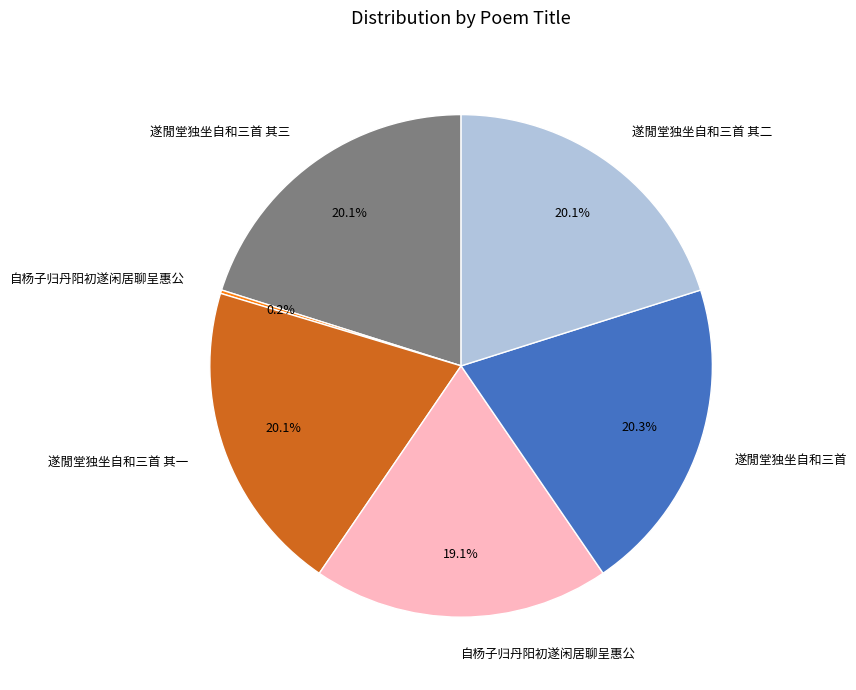

Is there any slice that represents more than half of the pie?

No